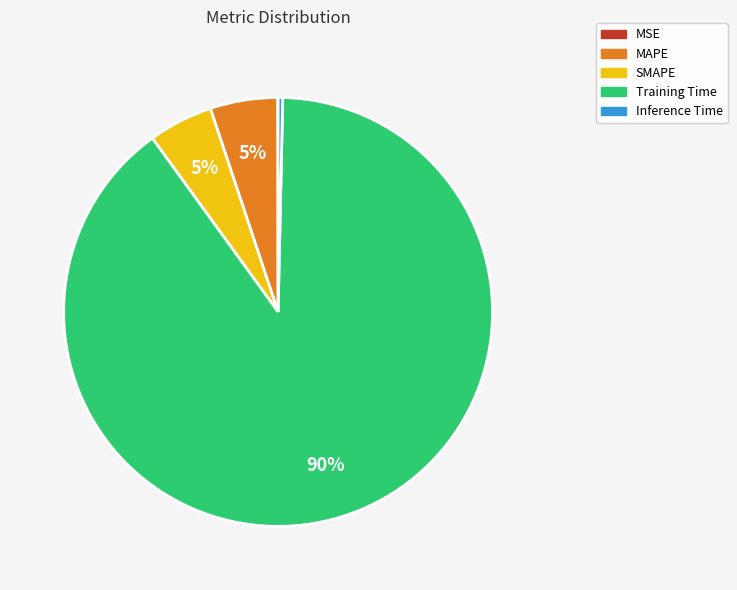

True or false: MAPE accounts for 13% of the total.

False